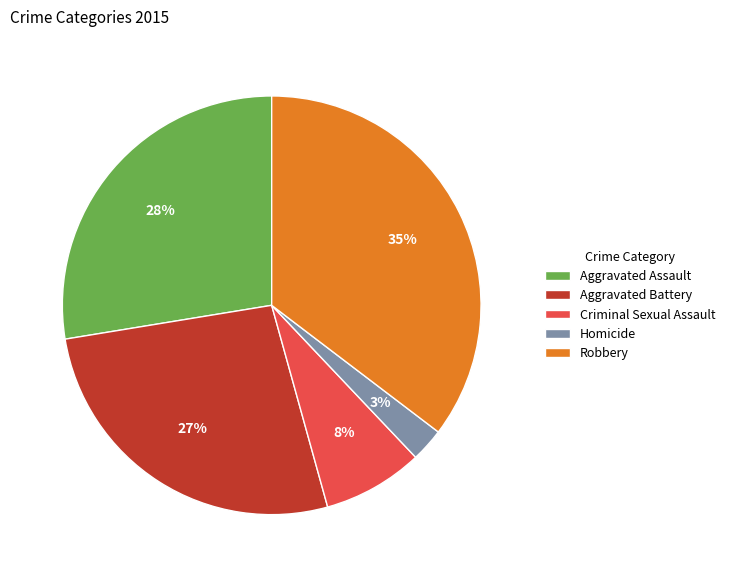

Which category has the biggest portion of the pie?

Robbery